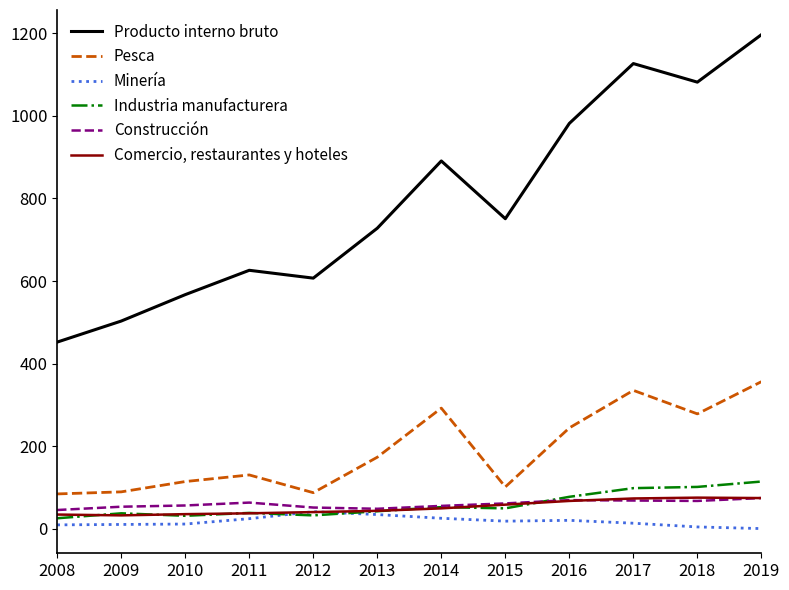

What is the spread (max minus min) of values at 2016?

962